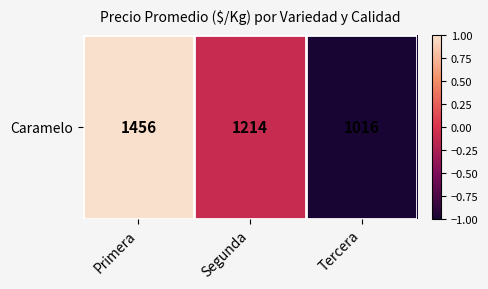

What is the sum of the values at Tercera and Segunda?

-1.1